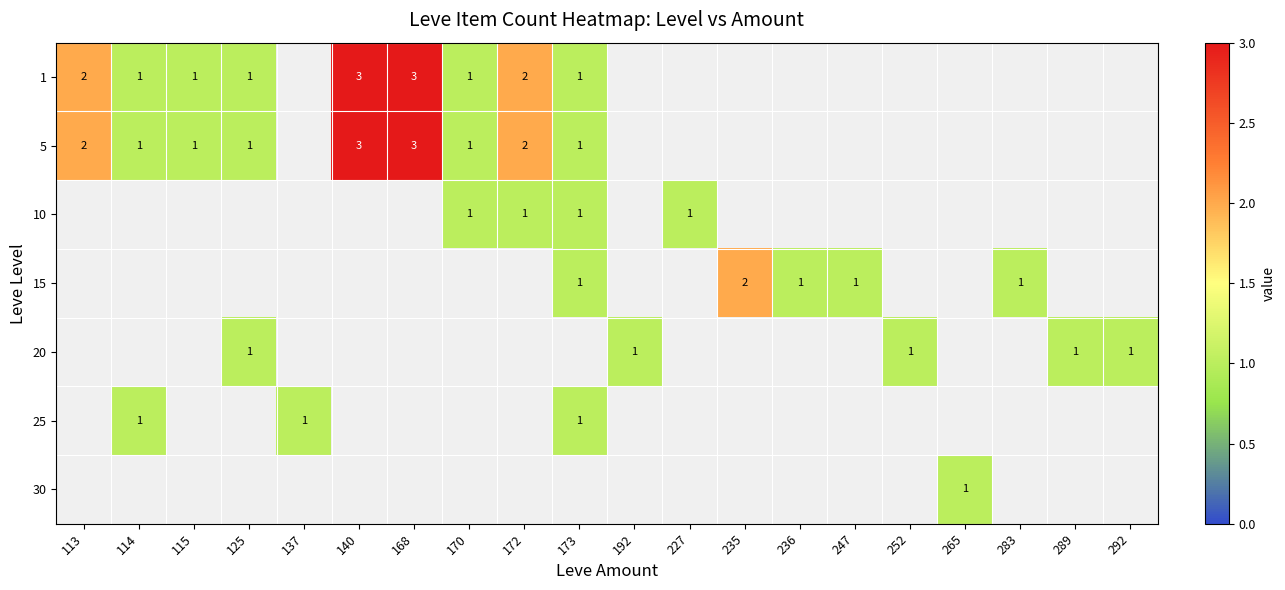

True or false: 10 has a value of 1 at 170.

True